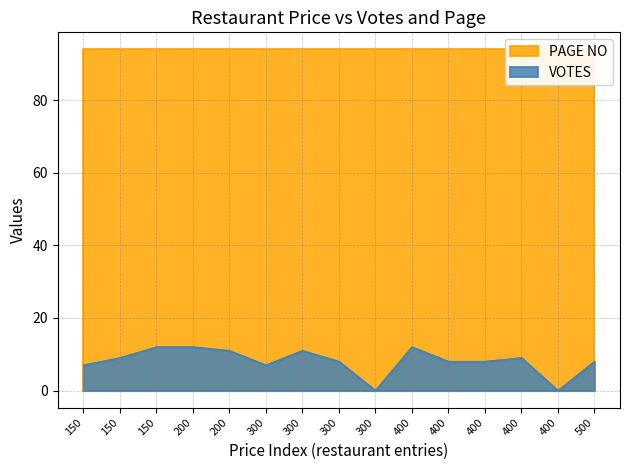

What is the sum of the values at 400 and 400?

9